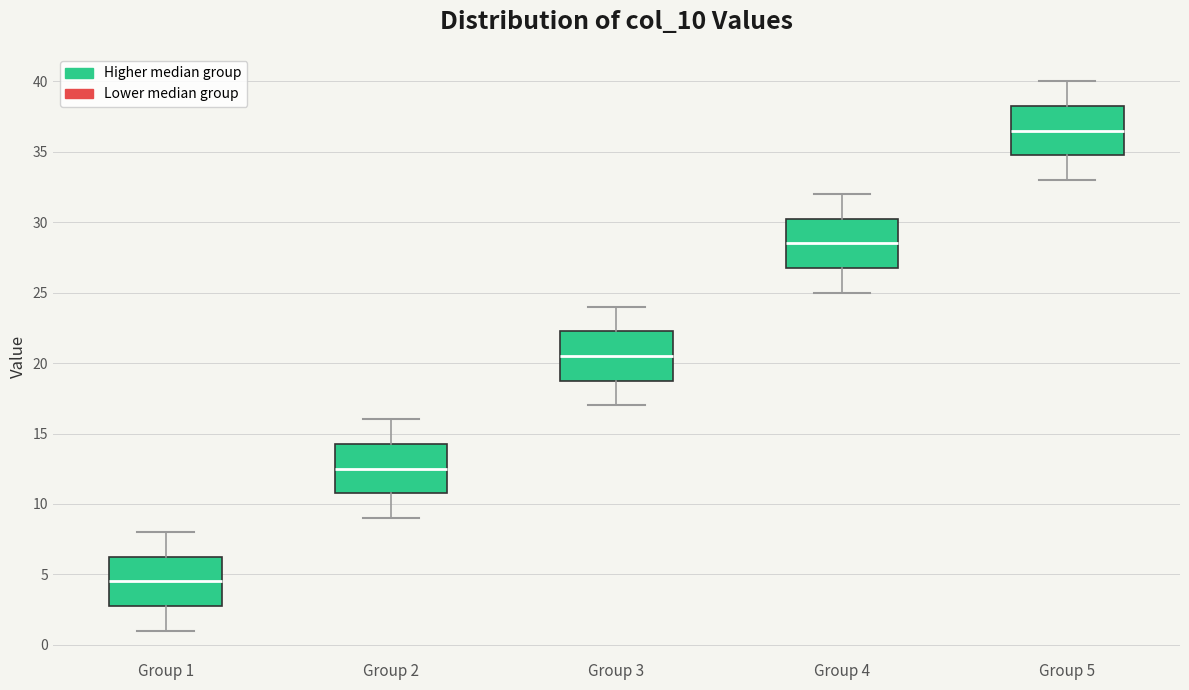

Which box's median line is the highest?

Group 5